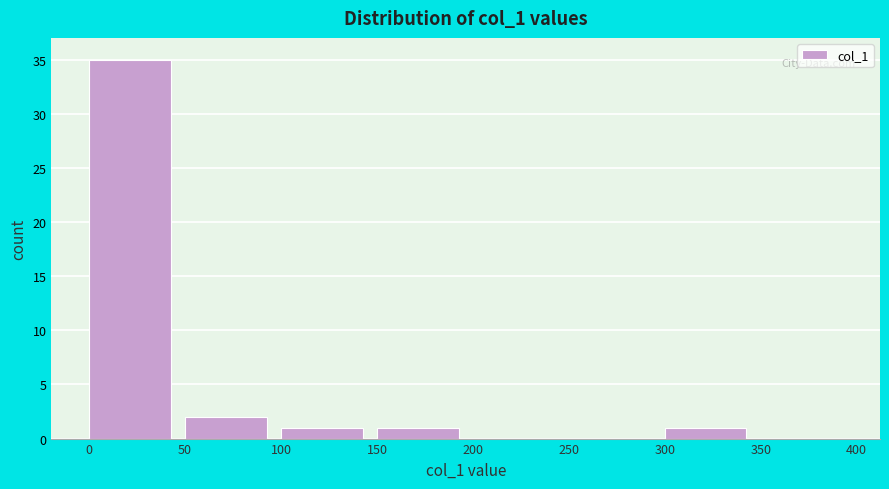

Reading left to right, transcribe this chart: for each bar, give the range it covers on the x-axis and its height. The values are not printed on the chart, so give them approximately, as read against the axis.

0 to 50: 35
50 to 100: 2
100 to 150: 1
150 to 200: 1
200 to 250: 0
250 to 300: 0
300 to 350: 1
350 to 400: 0